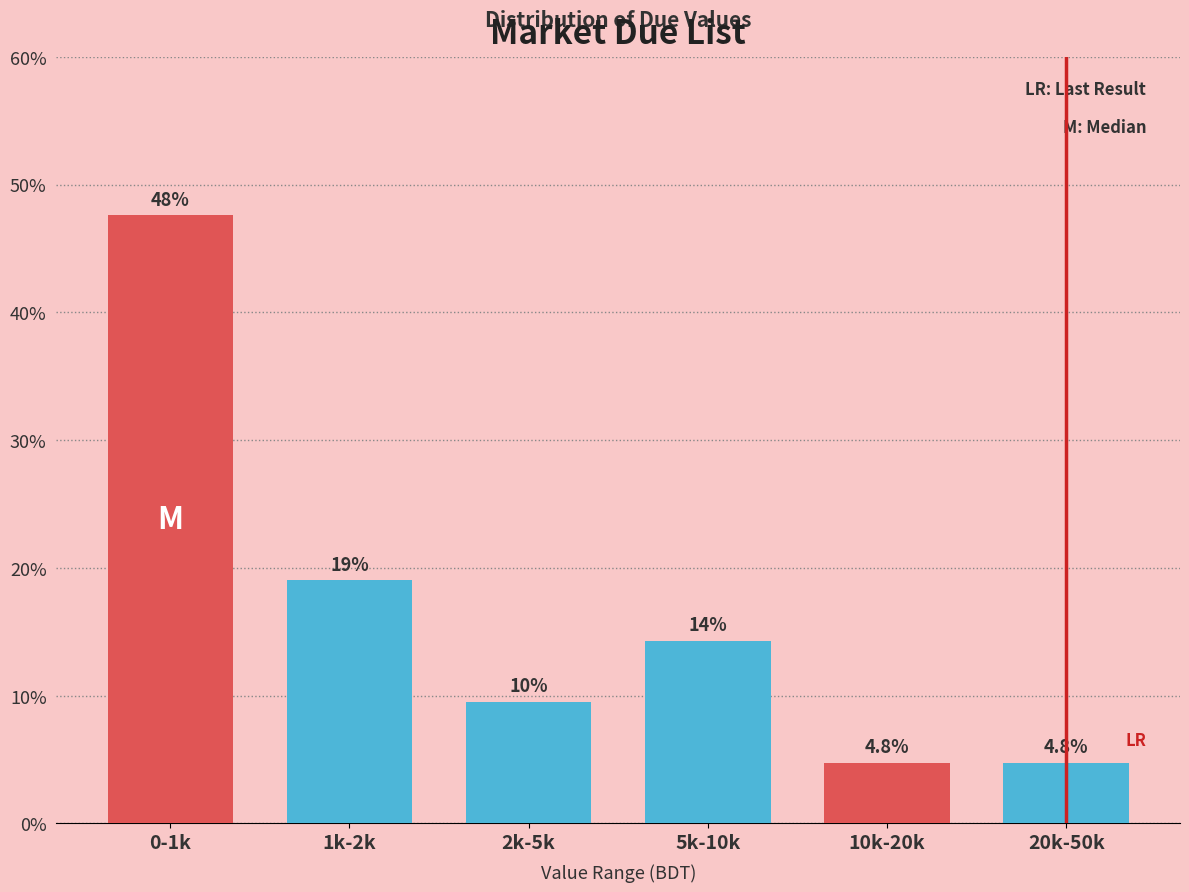

Reading right to left, list all the values displayed in this chart.

20k-50k=4.8	10k-20k=4.8	5k-10k=14.3	2k-5k=9.5	1k-2k=19.0	0-1k=47.6